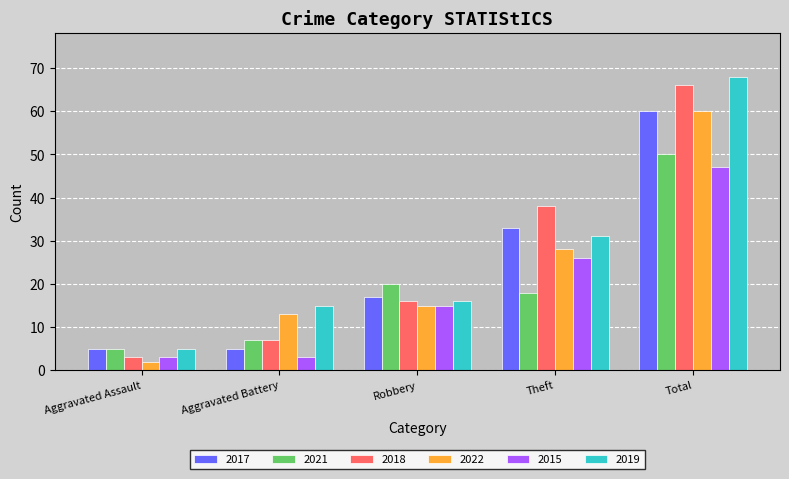

How many values in the 2019 series are below 16?

2